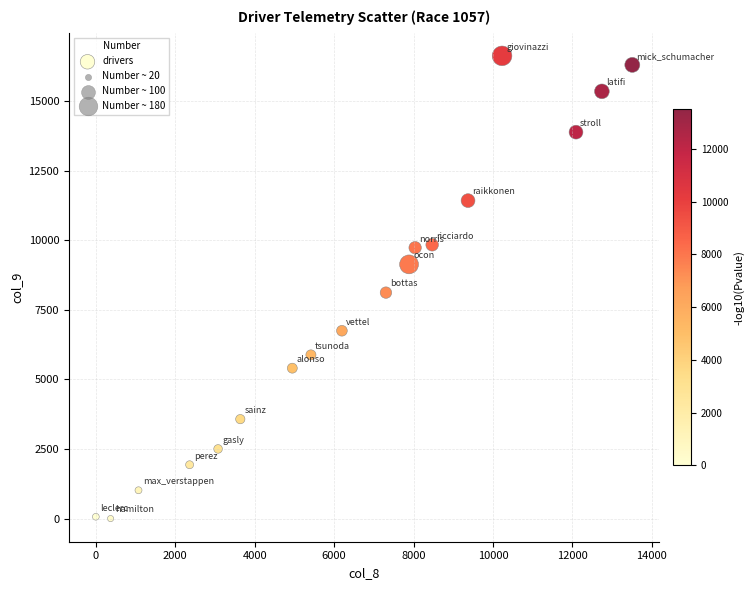

What Y value in the scatter plot is closest to 8309?

8116